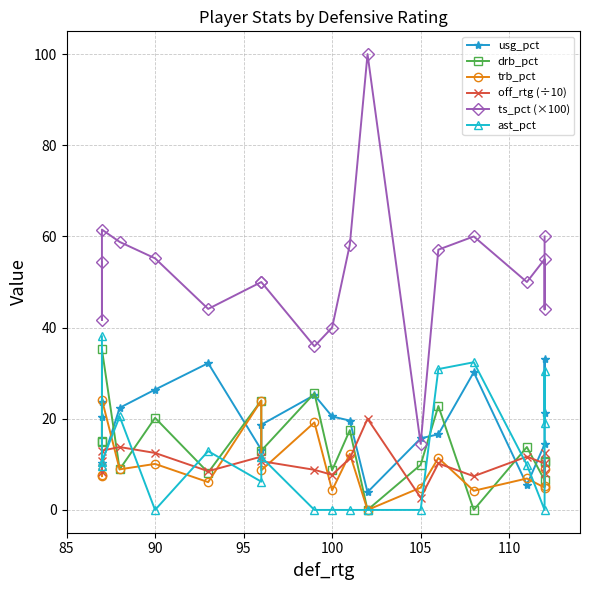

What is the sum of all usg_pct values?

373.1